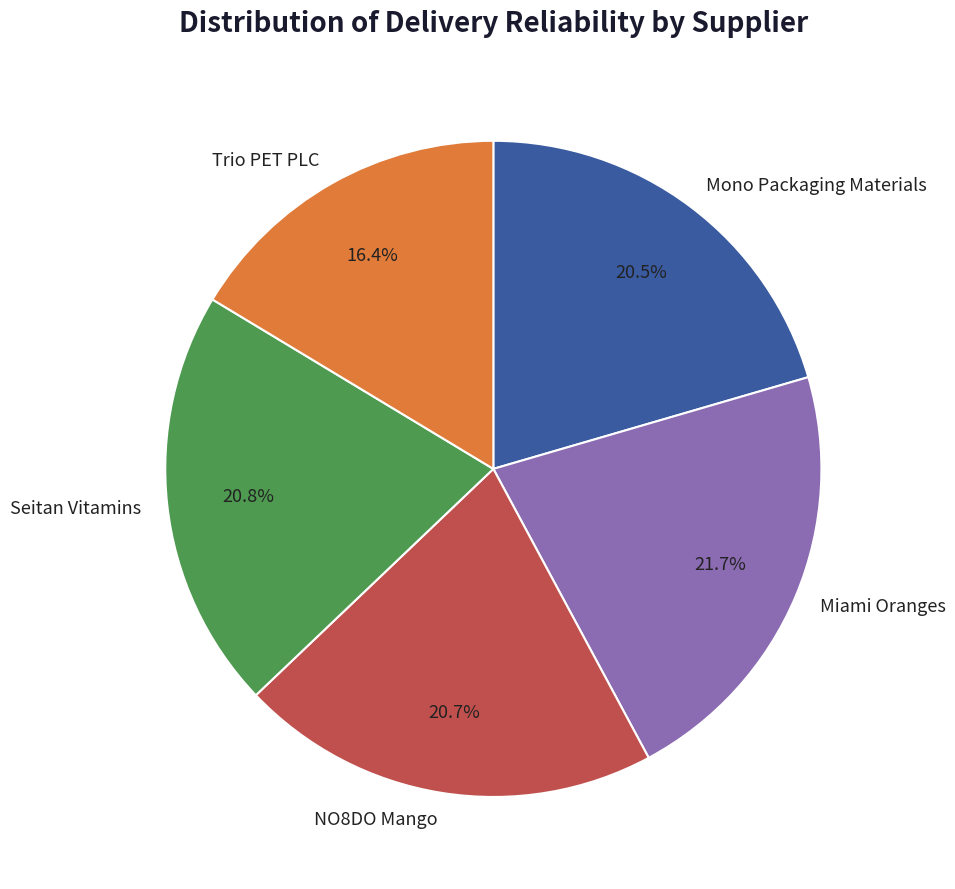

What percentage do NO8DO Mango and Trio PET PLC together represent?

37.1%